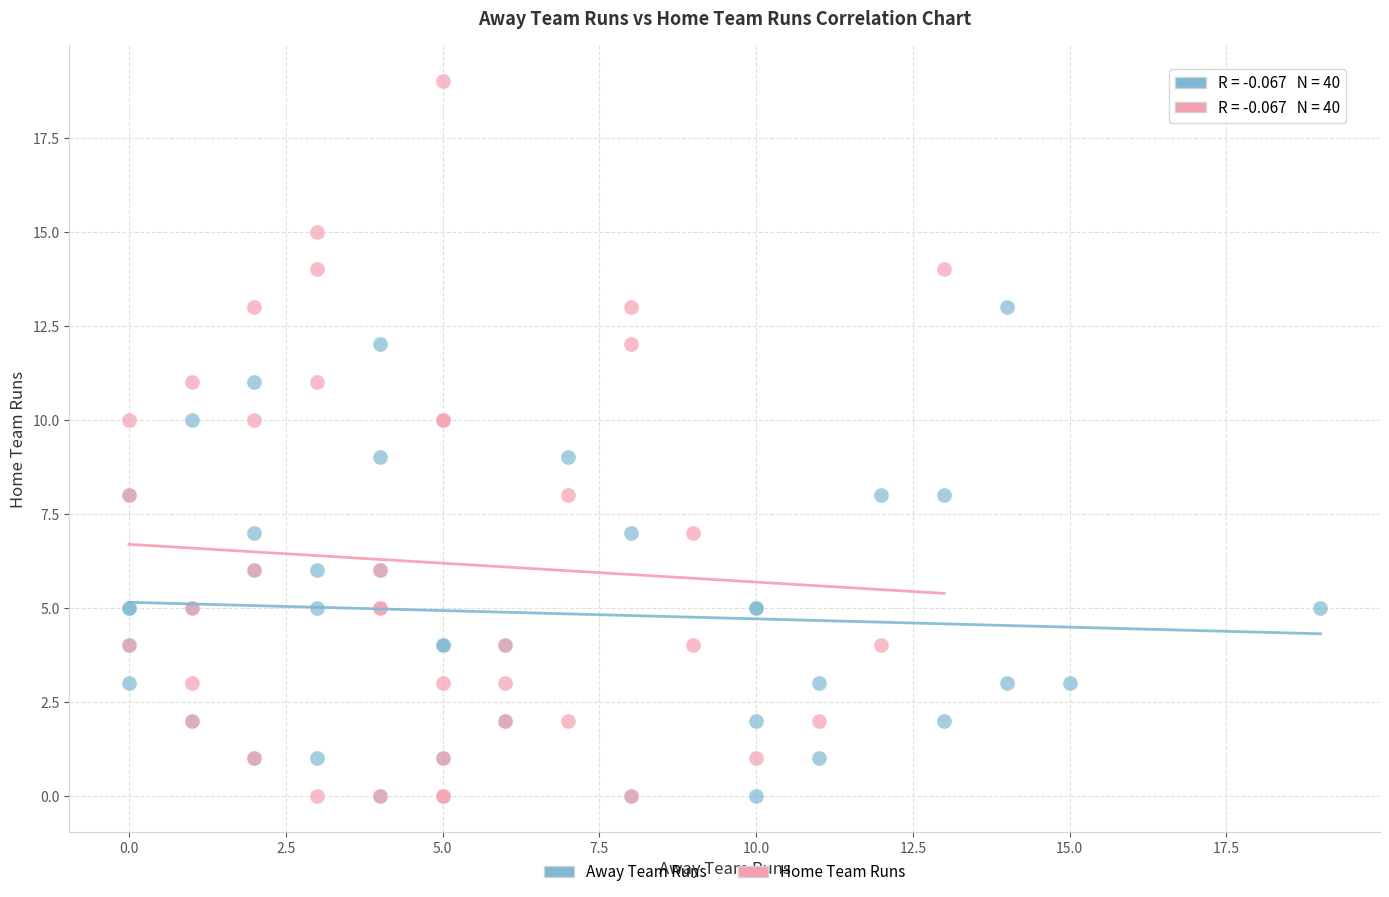

Which series has the largest Y range (max minus min)?

Home Team Runs